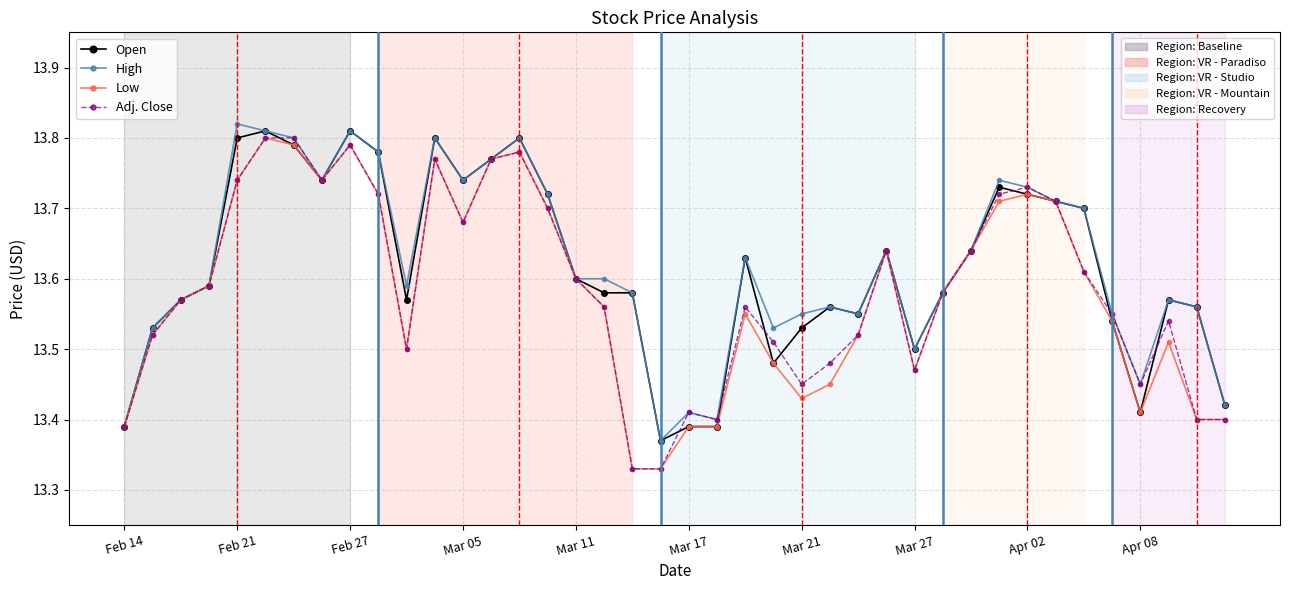

Does the chart have visible grid lines?

Yes